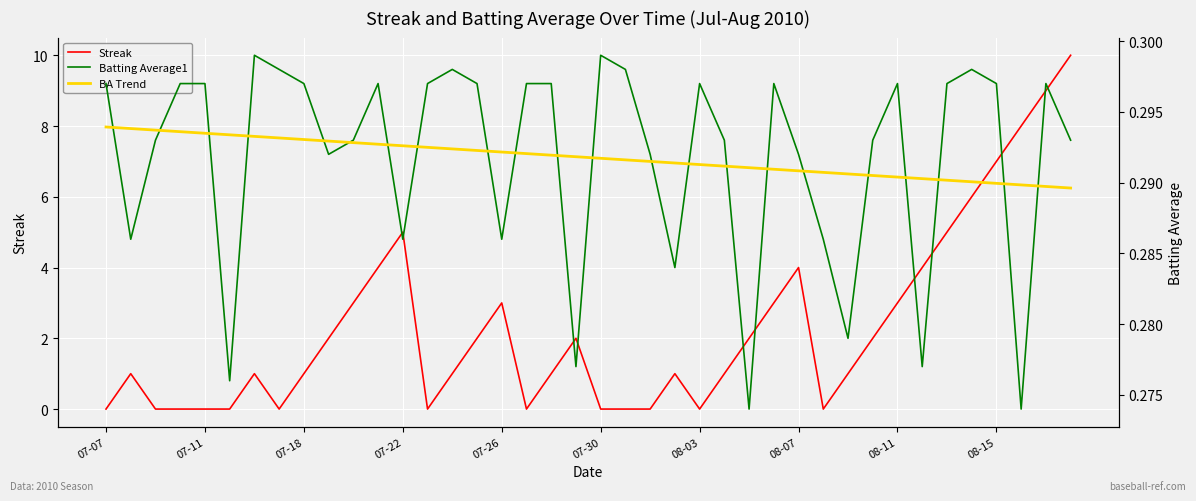

What are all the series names shown in the legend?

Streak, Batting Average1, BA Trend